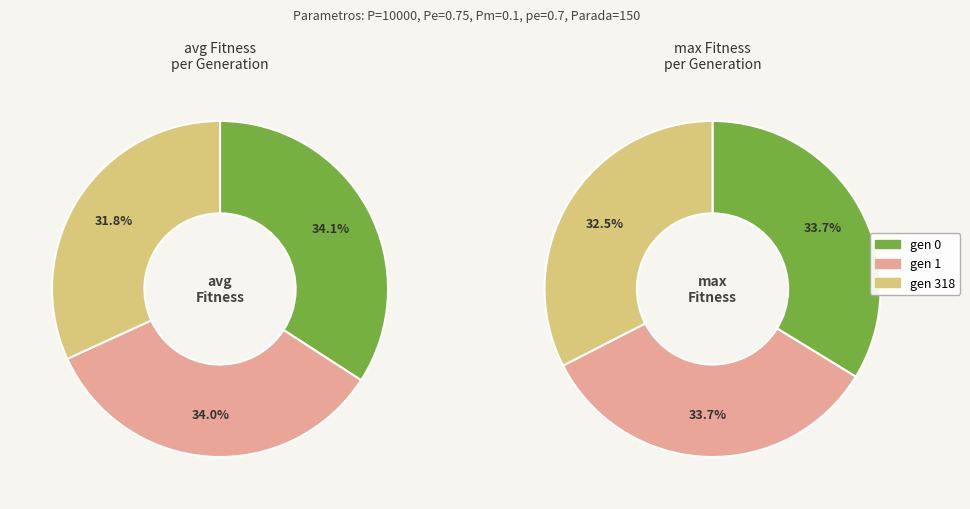

What percentage is the gen 0 slice, to the nearest percent?

34%